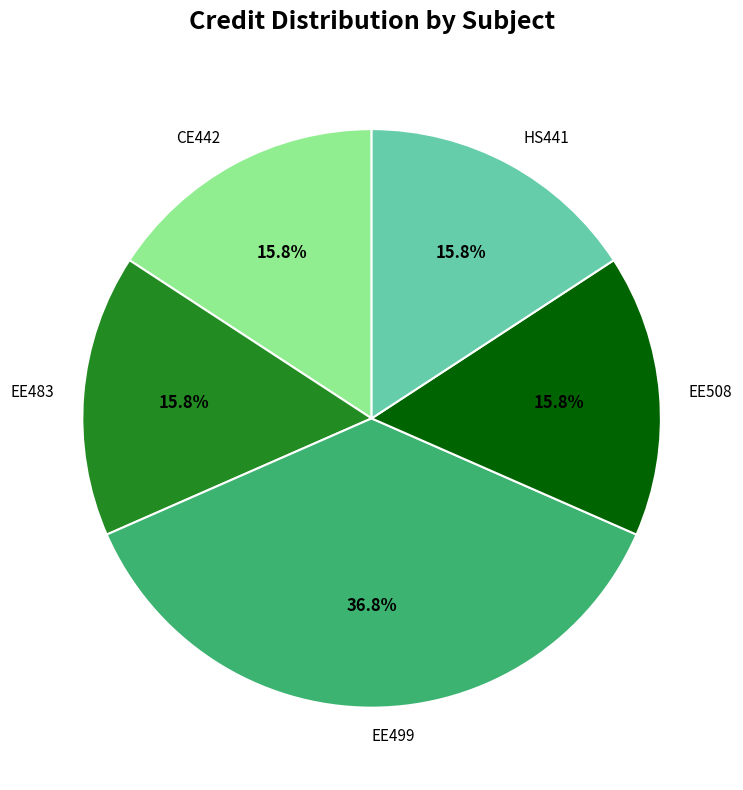

Approximately how many times larger is the value at EE483 compared to EE499?

0.4